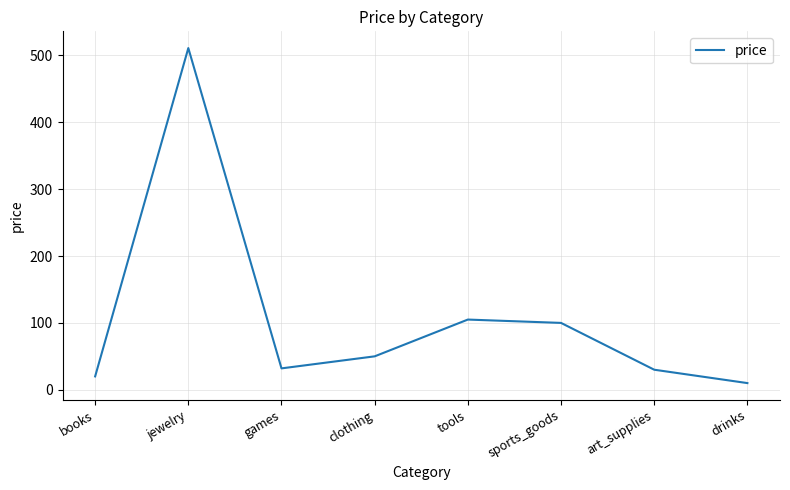

The value at jewelry is 511. True or false?

True